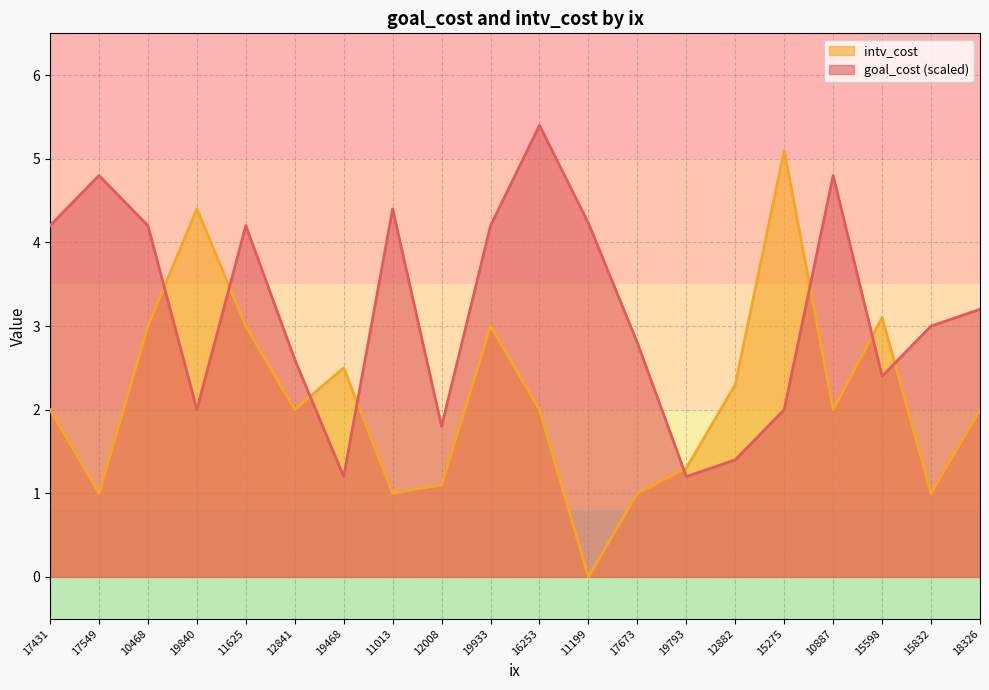

Is the value of goal_cost at 11013 greater than the value of intv_cost at 17673?

Yes